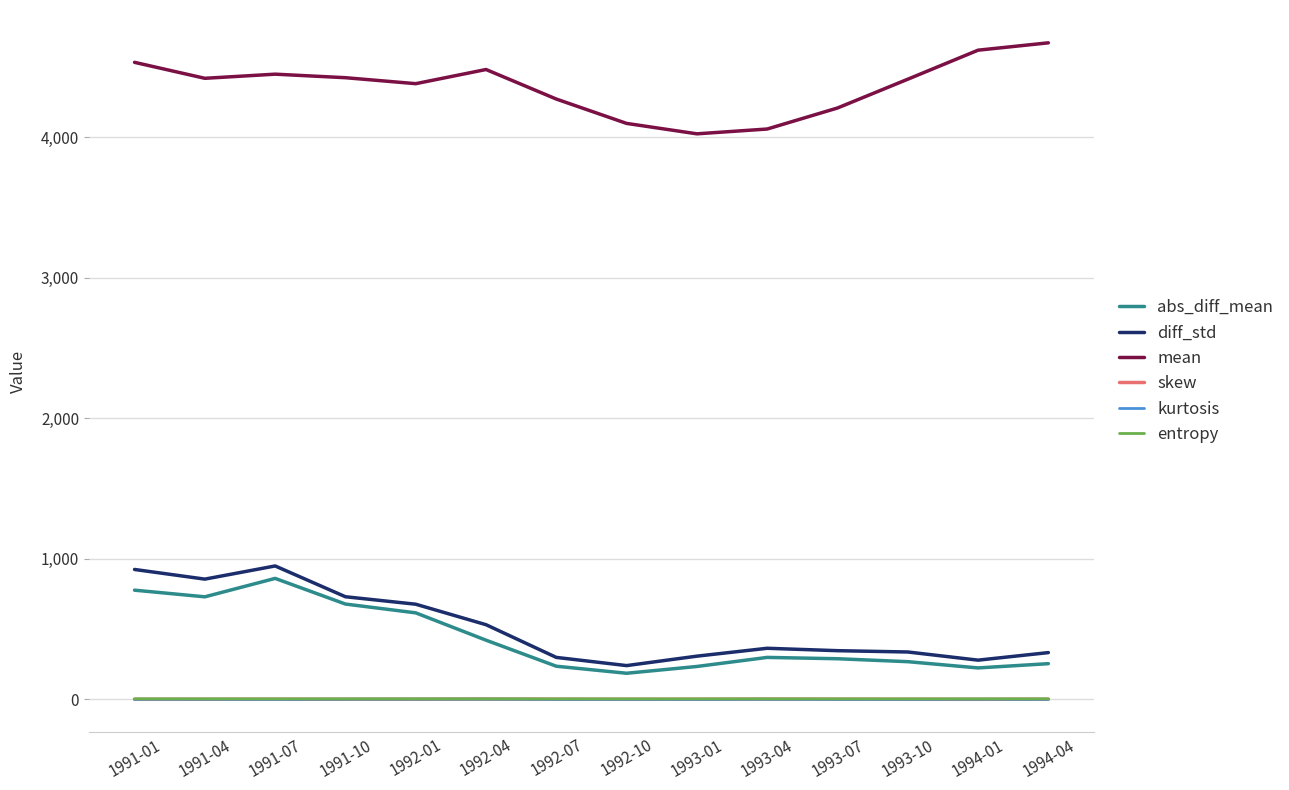

True or false: skew and mean cross at least once.

False